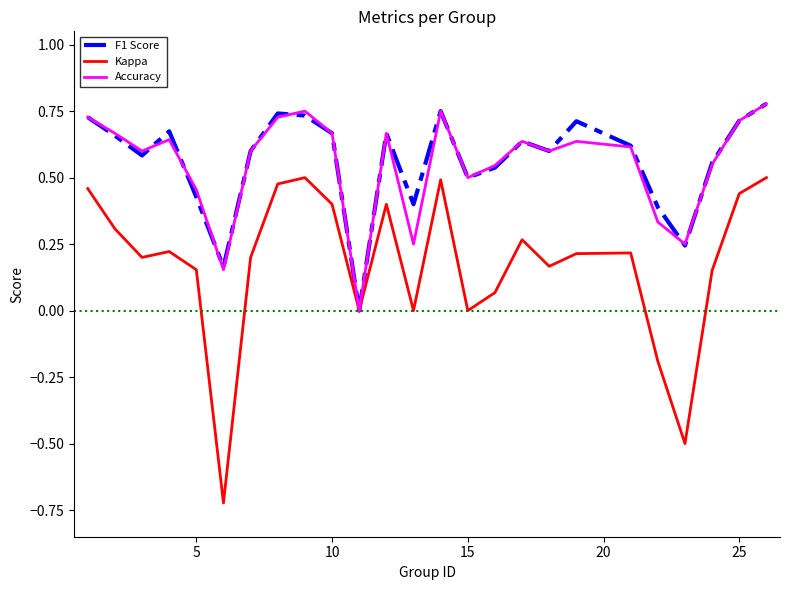

Which series has the widest spread of values?

Kappa